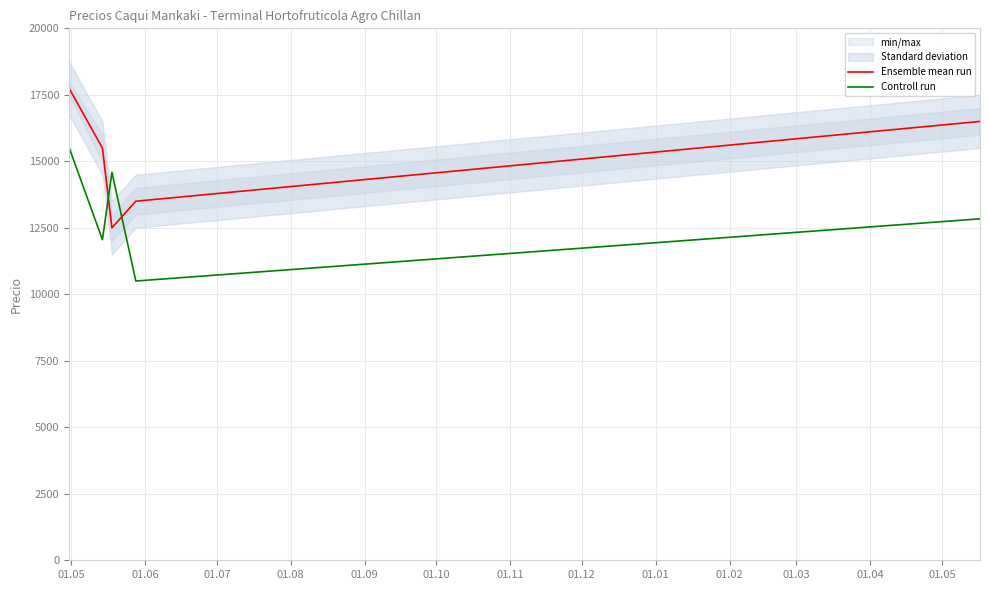

What is the highest value of the Ensemble mean run series?

17750